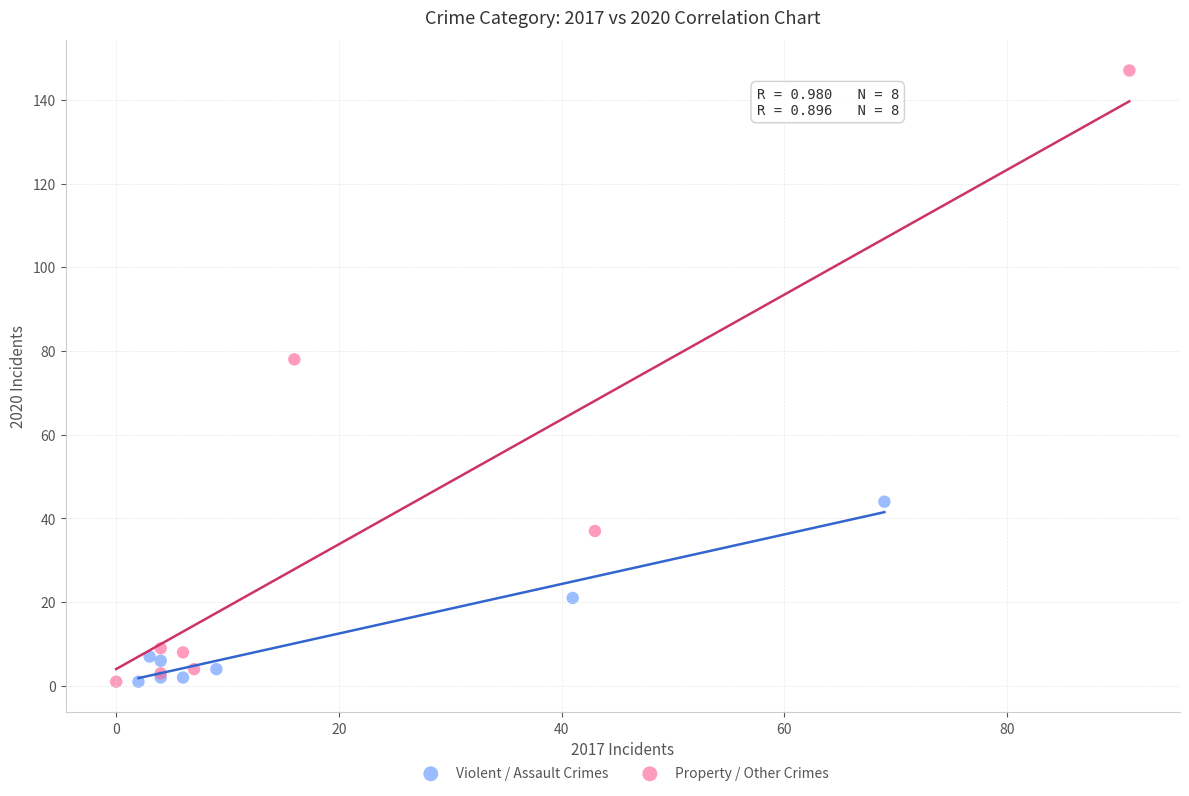

What are all the series names shown in the legend?

Violent / Assault Crimes, Property / Other Crimes